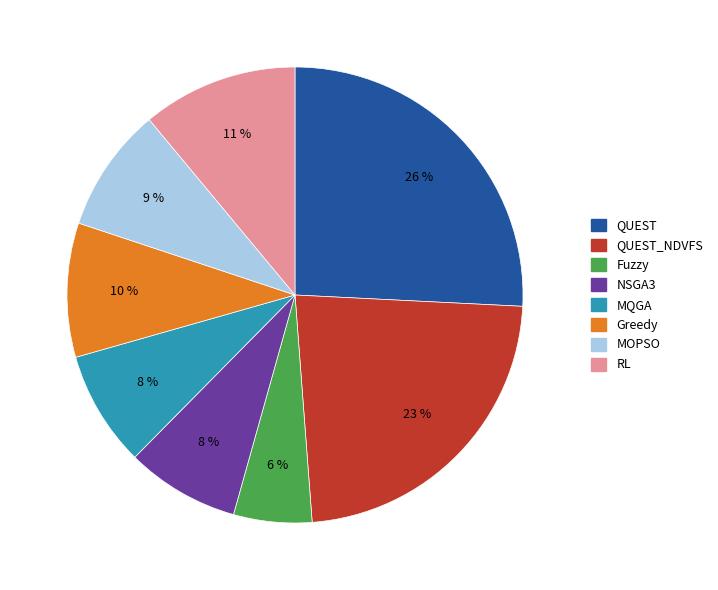

To the nearest percent, what is the difference between the largest and smallest slice percentages?

20%